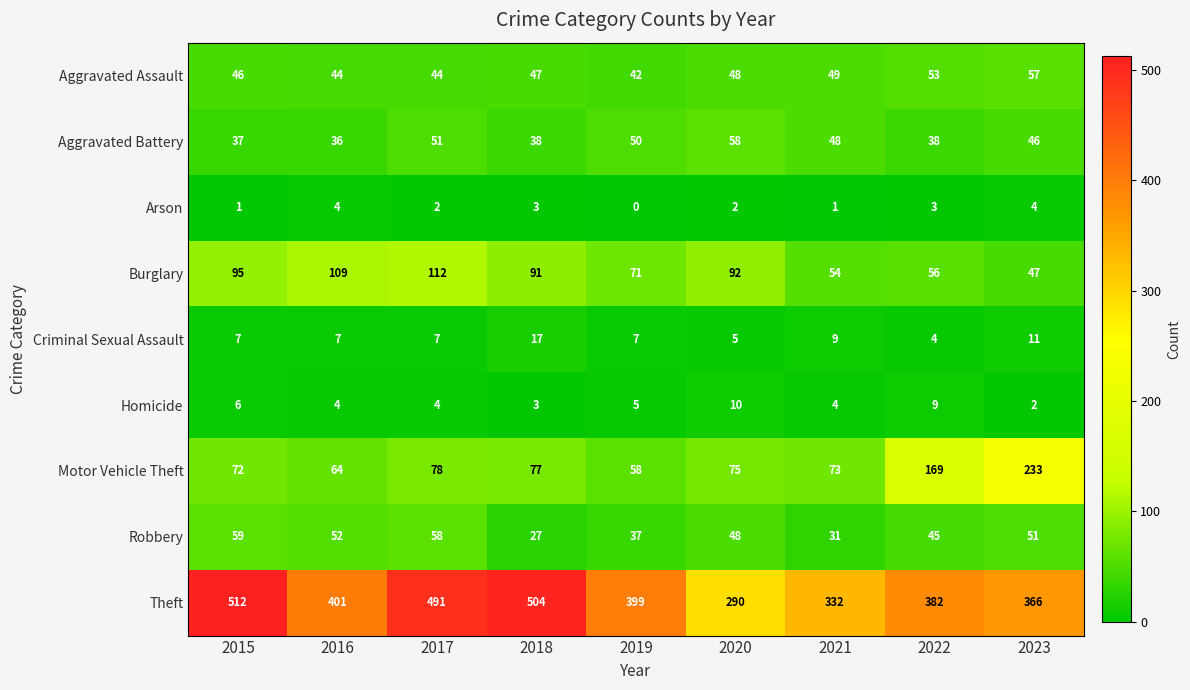

What is the sum of the Theft values at 2023 and 2016?

767